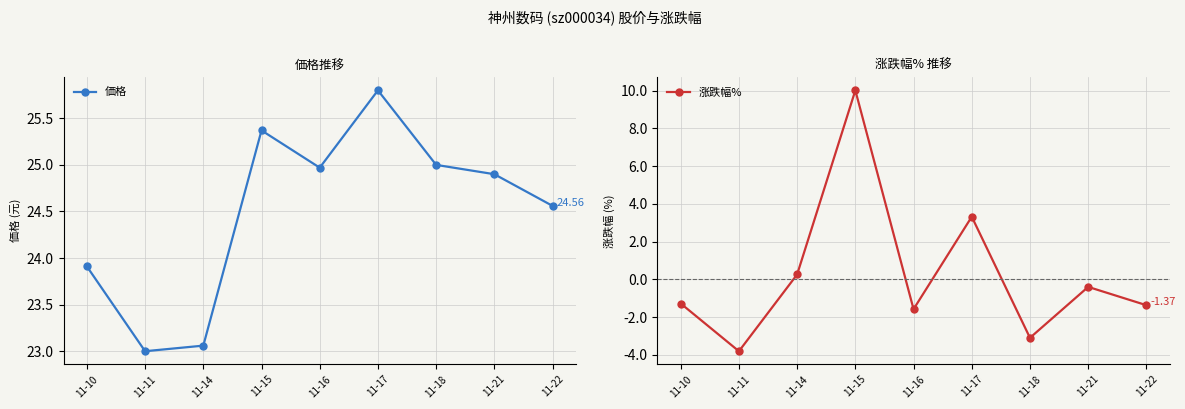

What is the value of the 涨跌幅% point at the 6th from the left?

3.3